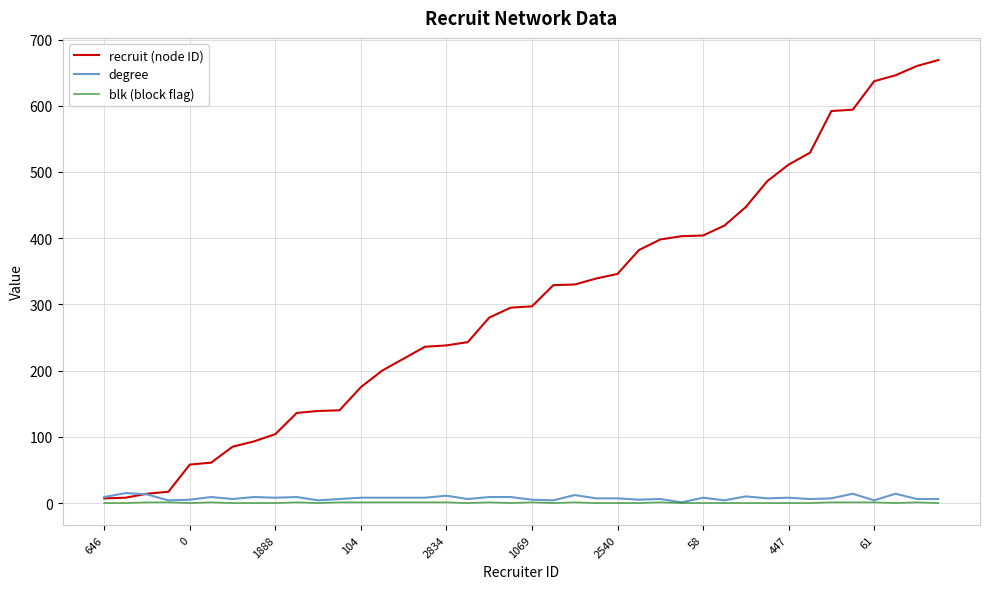

Is this an area chart (filled region under the line)?

No